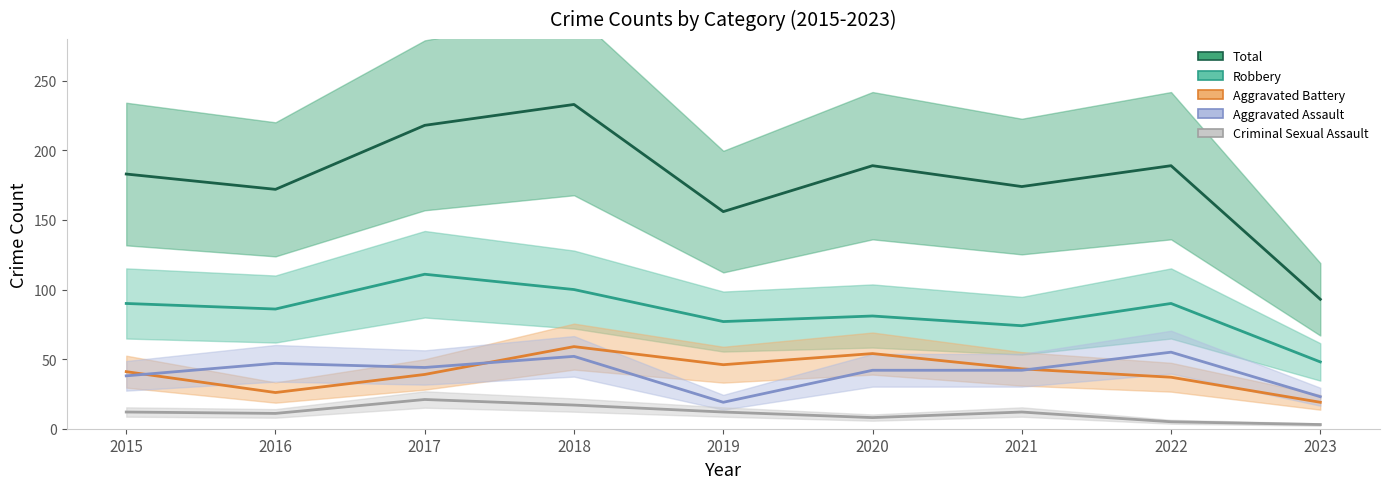

What is the maximum value for Criminal Sexual Assault?

21